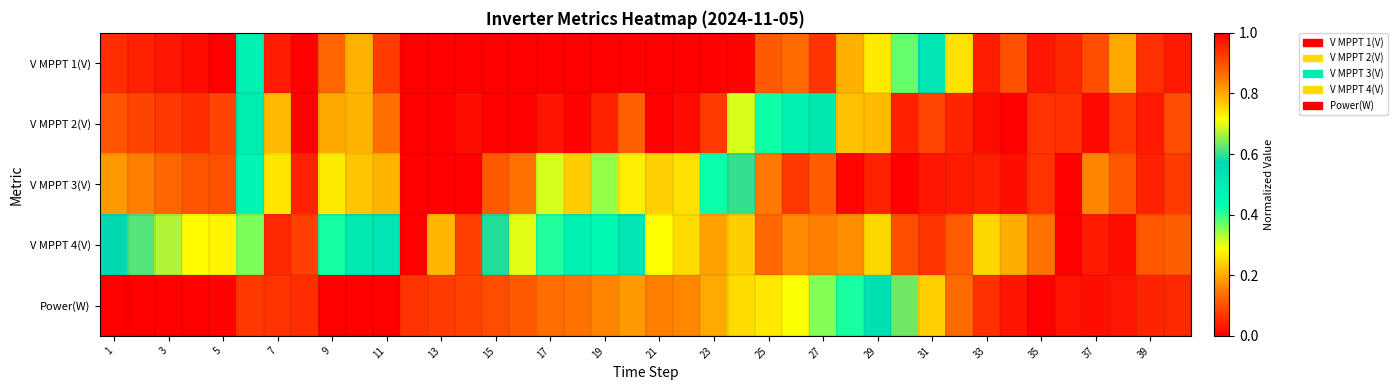

What is the maximum value shown in the chart?

1.0